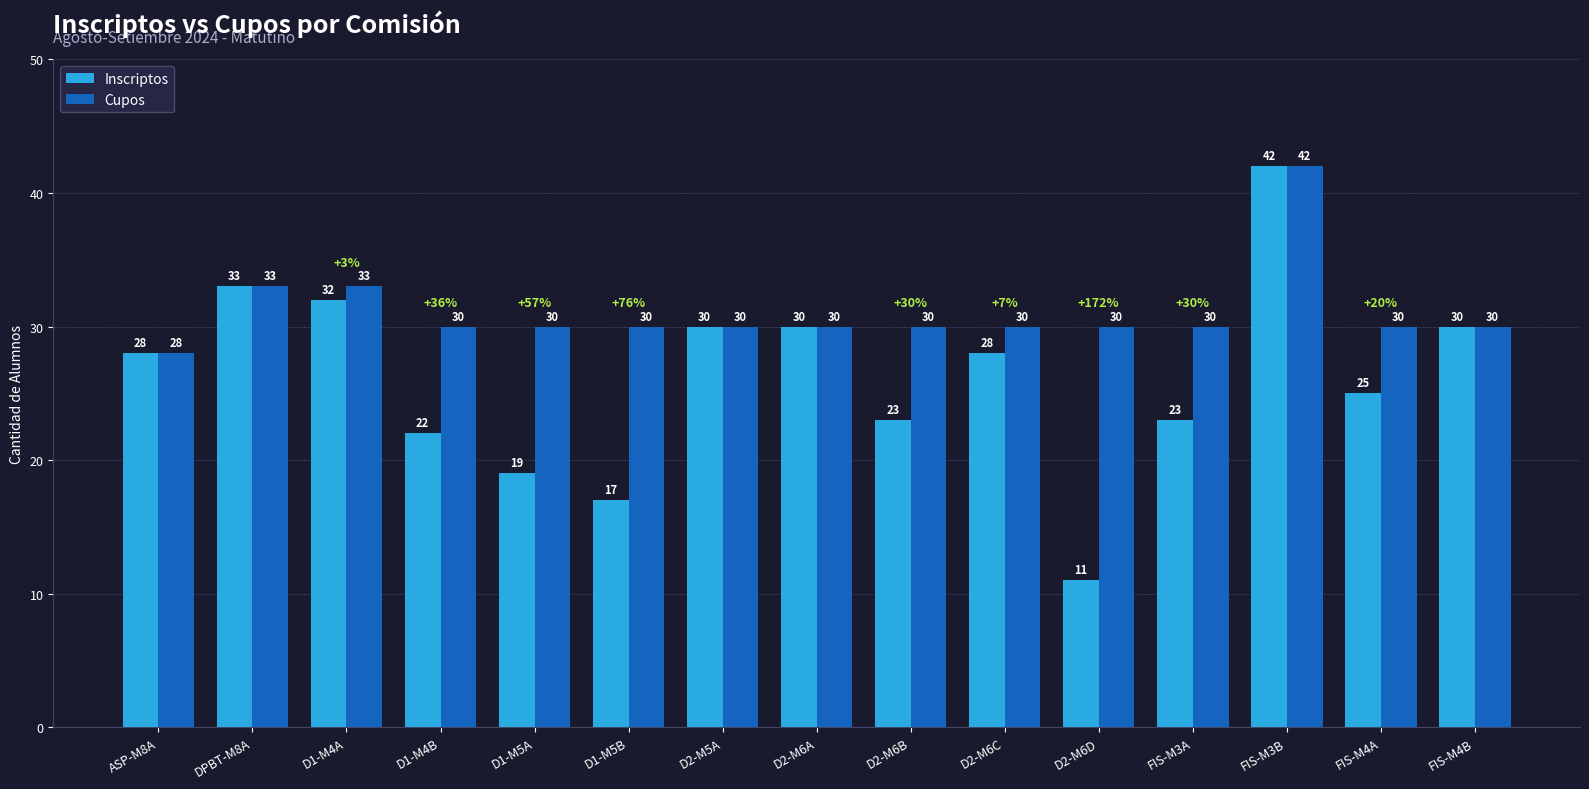

Read the Cupos value at FIS-M3A, to the nearest 5.

30